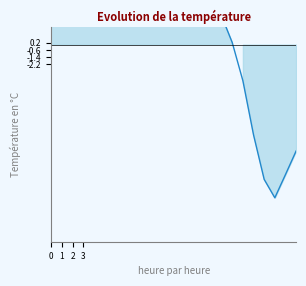

Reading left to right, list all the values displayed in this chart.

36.7	28.2	26.3	26.9	24.9	27.4	26.1	25.7	25.7	27.1	26.4	25.3	22.1	16.1	11.2	9.4	3.2	0.2	-4.0	-10.1	-15.0	-17.1	-14.5	-11.9